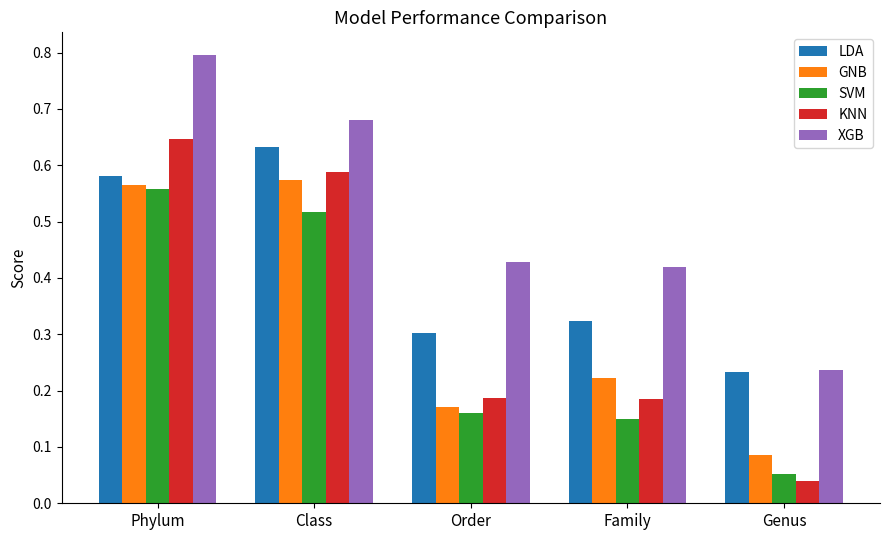

At which category is the sum across all series the highest?

Phylum